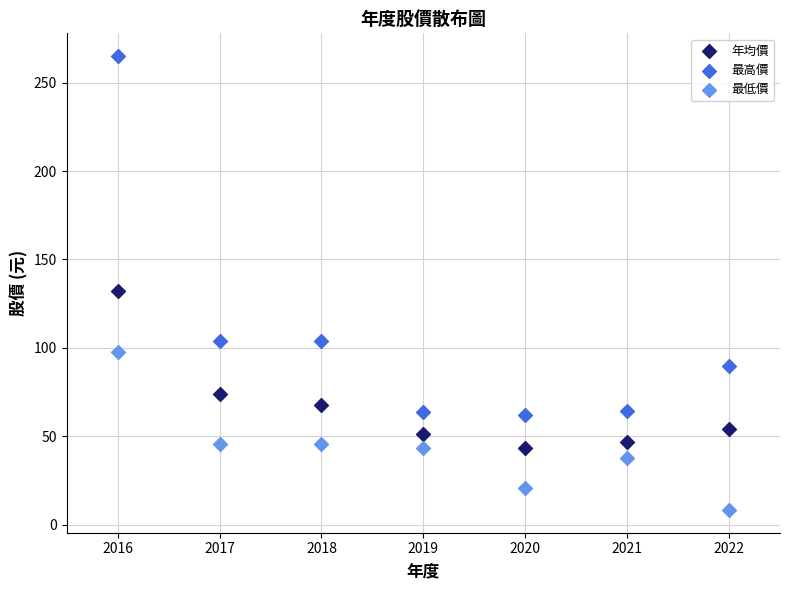

Which series contains the highest Y value?

最高價